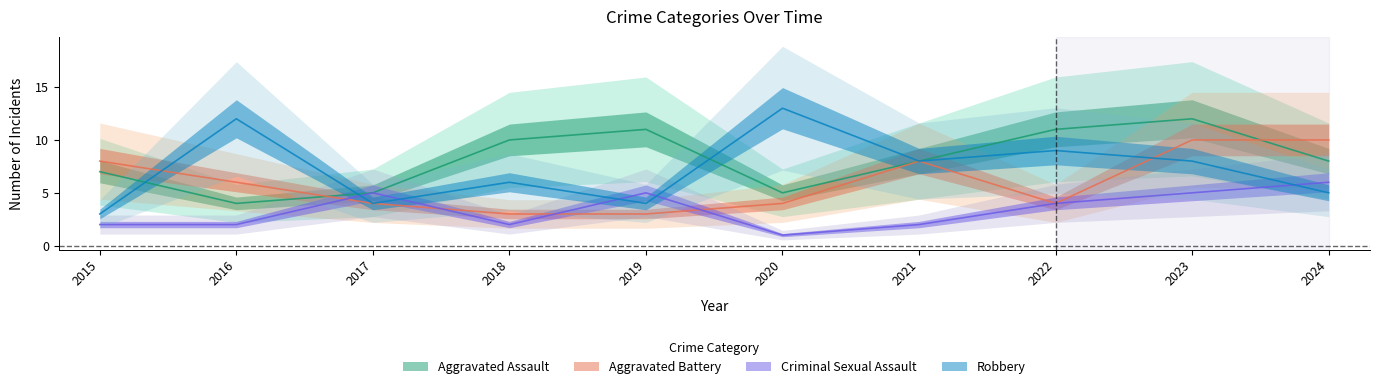

At which label does Criminal Sexual Assault reach its minimum?

2020